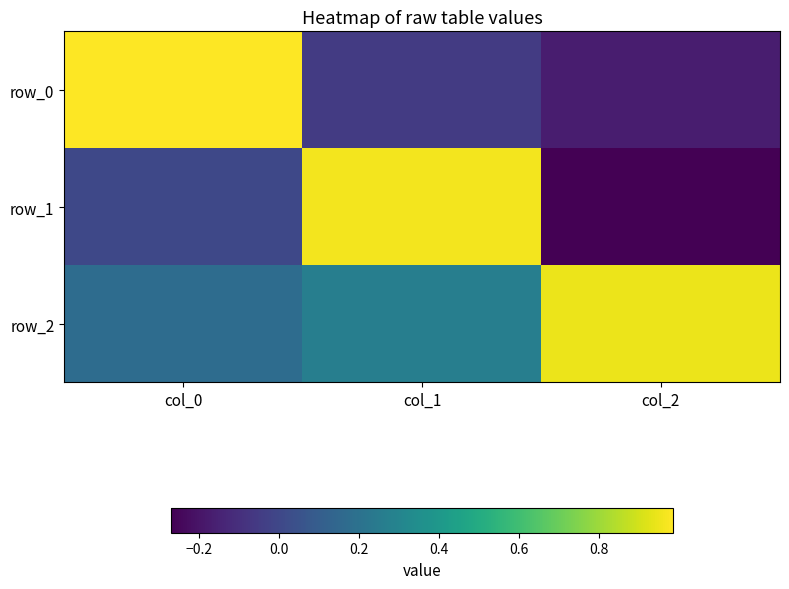

Which has a higher value, col_0 or col_2?

col_0